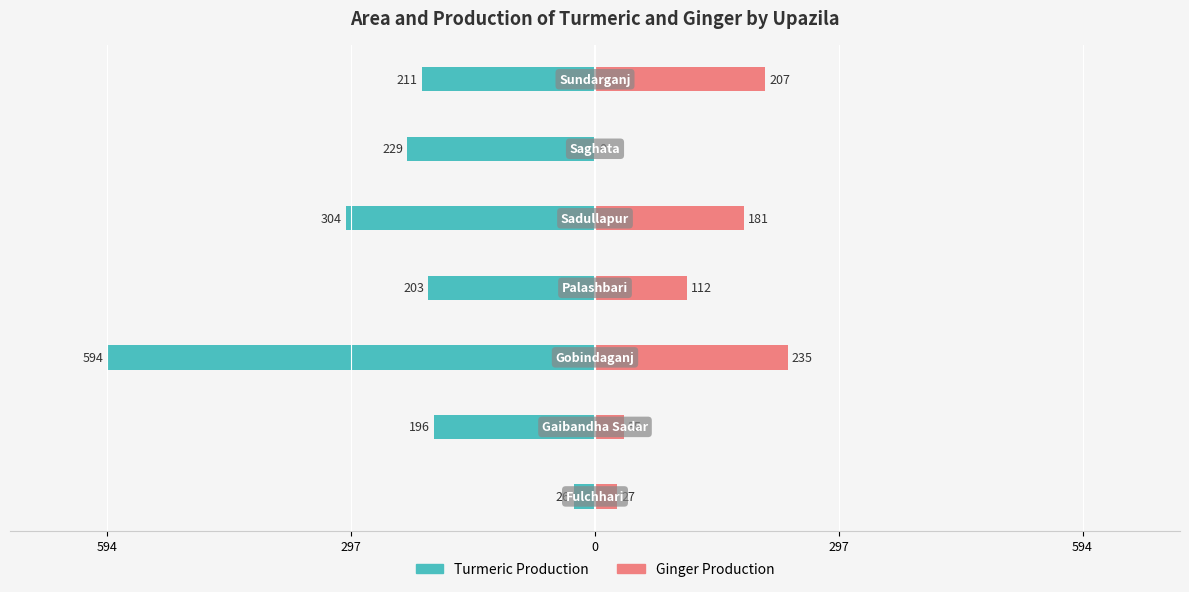

Rank the series at 0 from highest to lowest value.

Ginger Production, Turmeric Production